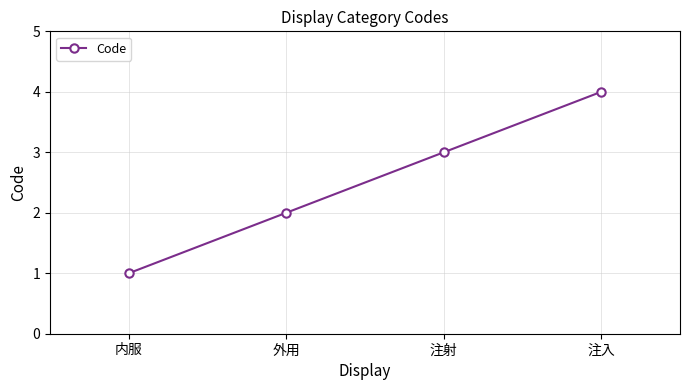

What is the ratio of the value at 内服 to the value at 注射?

0.3